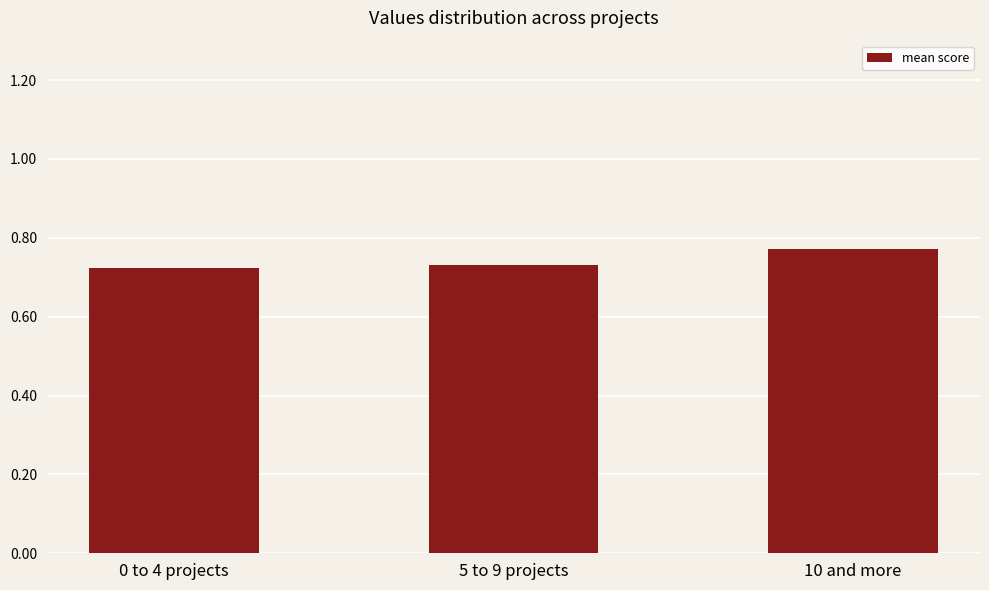

How many categories are shown in the chart?

3